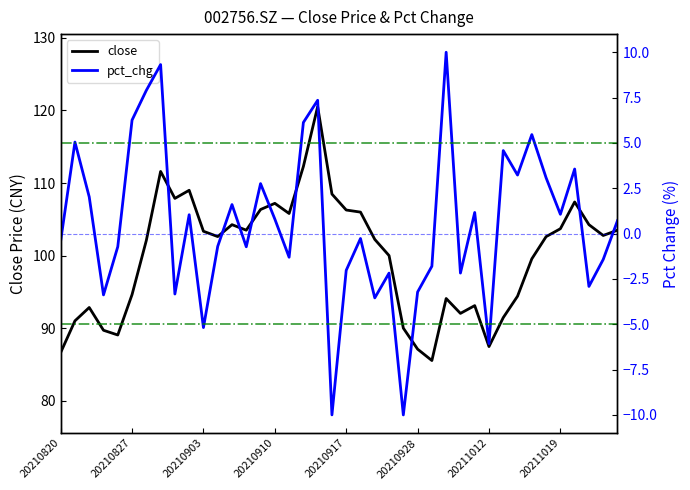

Reading right to left, what are all the values shown in this chart?

close: 103.5	102.8	104.3	107.4	103.7	102.6	99.5	94.4	91.5	87.5	93.1	92.0	94.1	85.5	87.1	90.0	100.0	102.2	106.0	106.3	108.5	120.5	112.3	105.8	107.2	106.3	103.5	104.3	102.6	103.3	109.0	107.9	111.6	102.1	94.6	89.0	89.7	92.8	91.0	86.6
pct_chg: 0.7	-1.4	-2.9	3.6	1.1	3.1	5.5	3.2	4.6	-6.1	1.2	-2.2	10.0	-1.8	-3.2	-10.0	-2.2	-3.5	-0.3	-2.0	-10.0	7.3	6.1	-1.3	0.8	2.8	-0.7	1.6	-0.7	-5.2	1.0	-3.3	9.3	7.9	6.3	-0.7	-3.4	2.0	5.0	-0.4